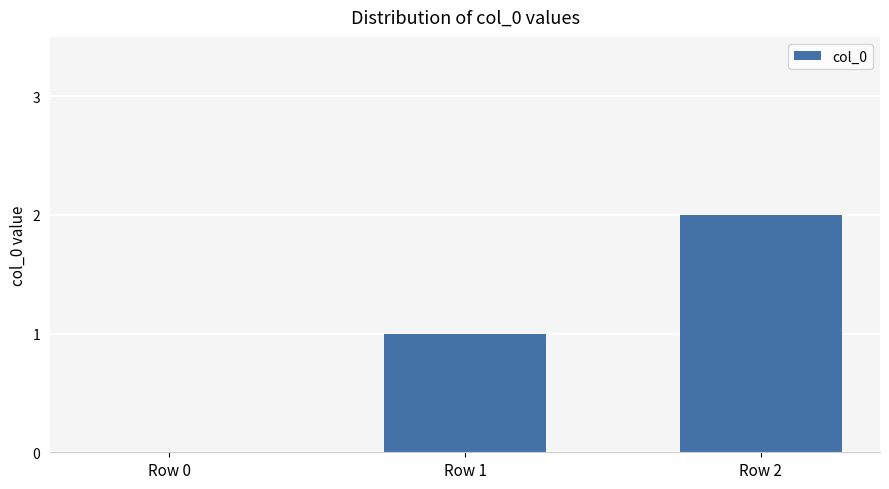

Read the value at Row 1.

1